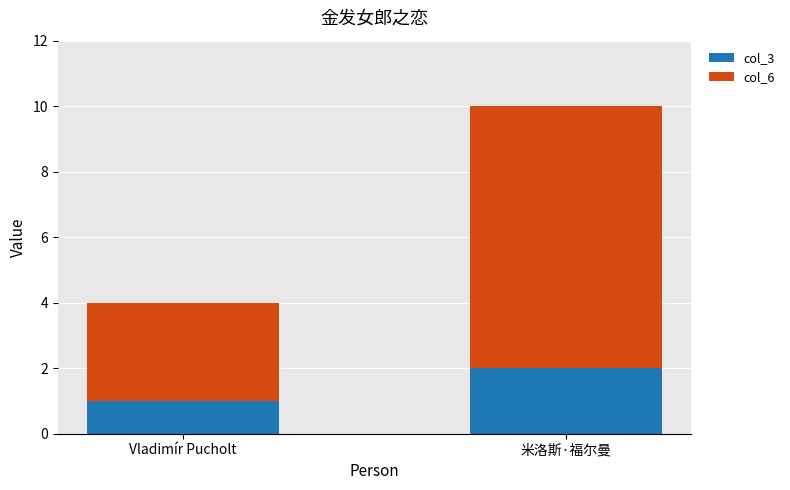

The value of col_3 at Vladimír Pucholt is 1. True or false?

True